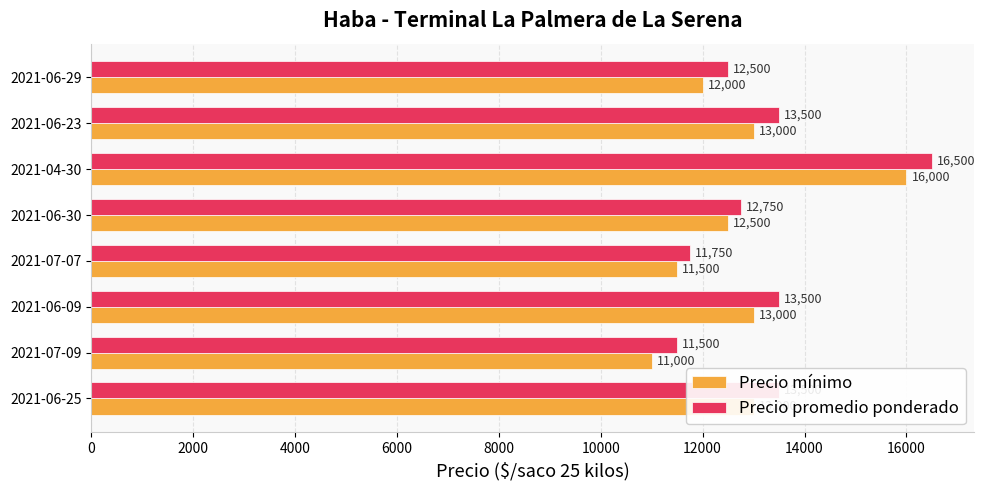

Which series has the largest total across all categories?

Precio promedio ponderado